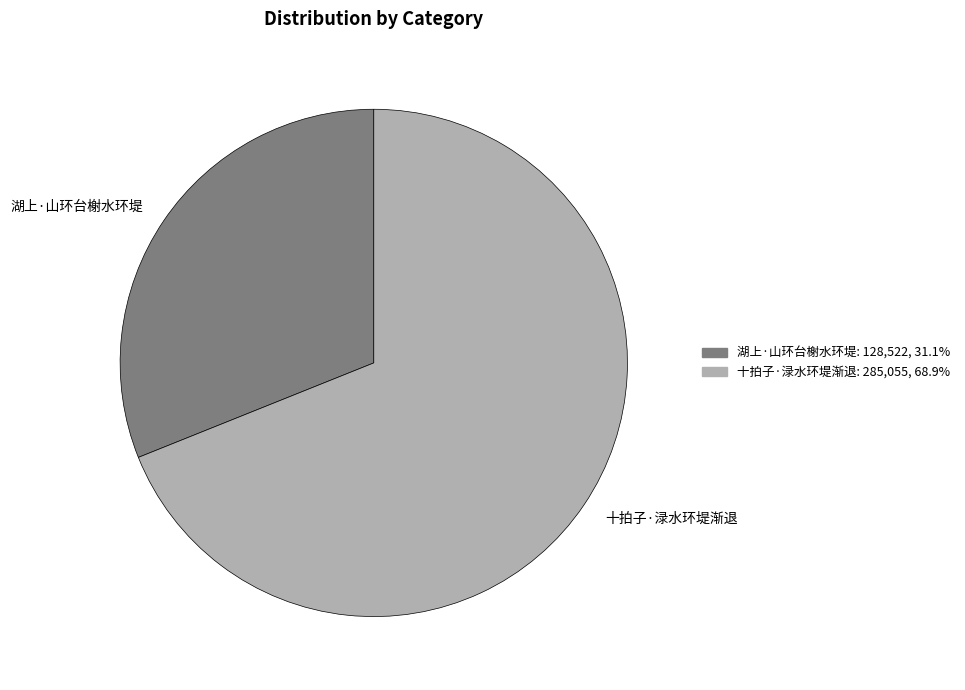

What is the smallest slice in the pie chart?

湖上·山环台榭水环堤